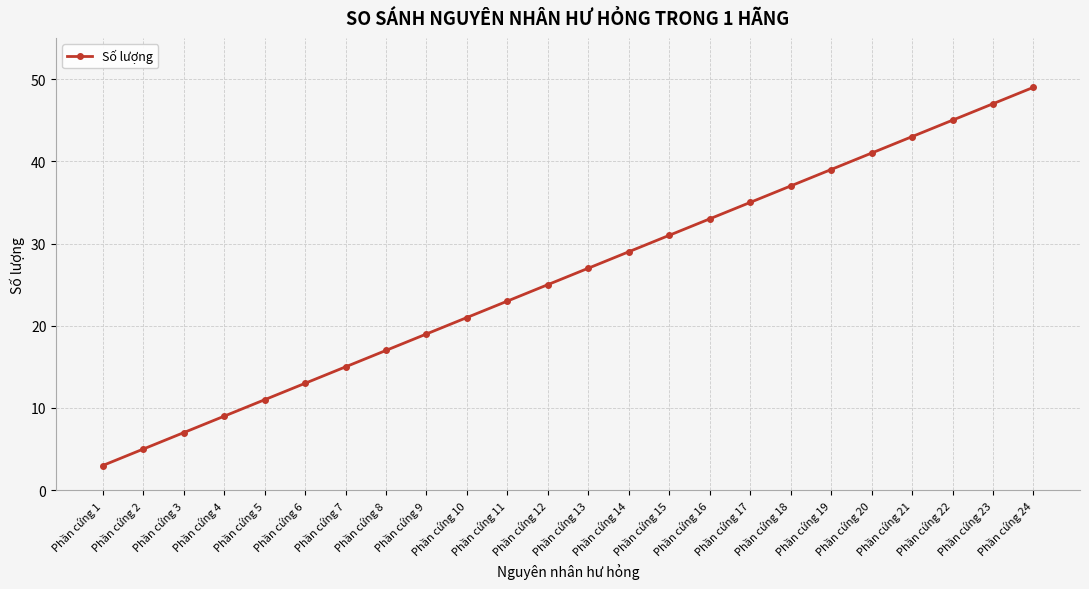

At which category does the chart reach its peak across all series?

Phần cứng 24